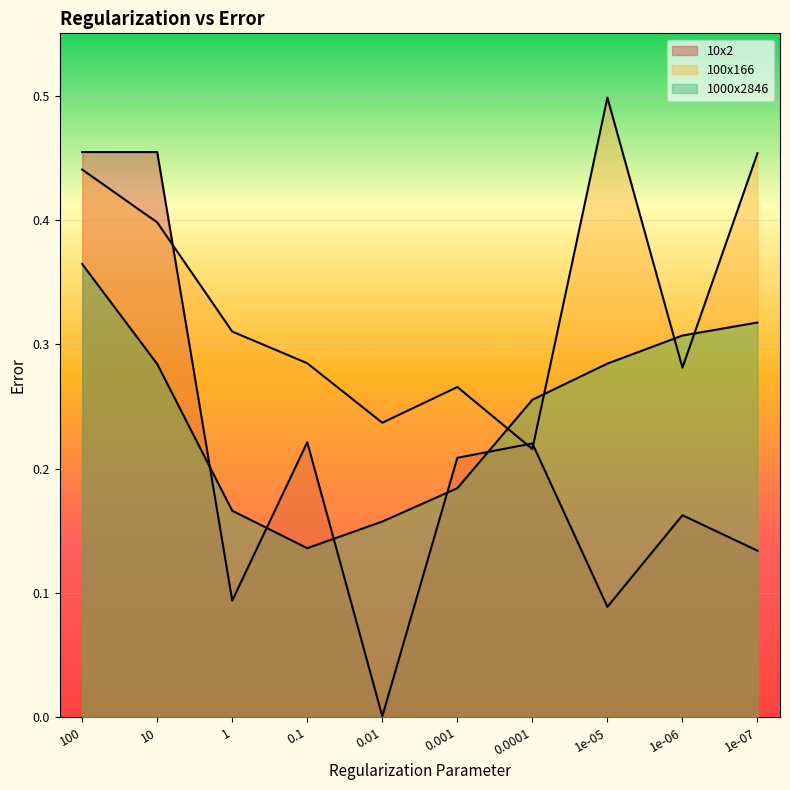

What is the value of the 10x2 point at the 10th from the left?

0.1